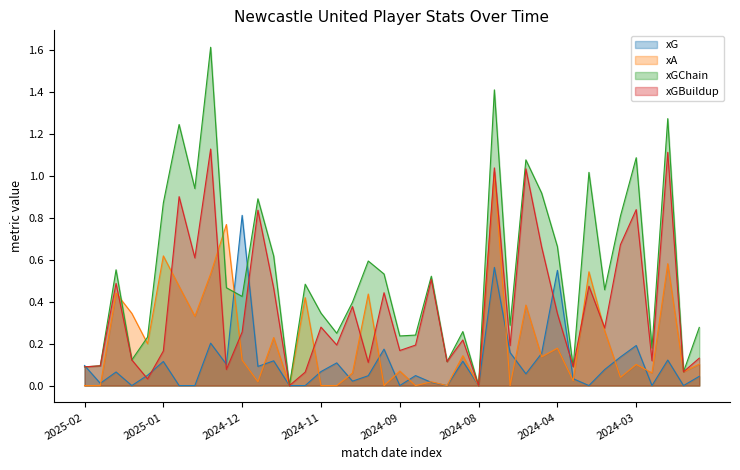

At how many categories does at least one series exceed 1?

7